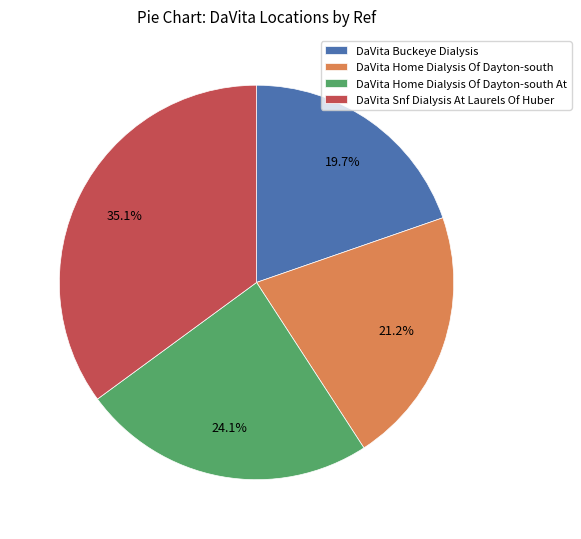

To the nearest percent, what is the difference between the largest and smallest slice percentages?

15%